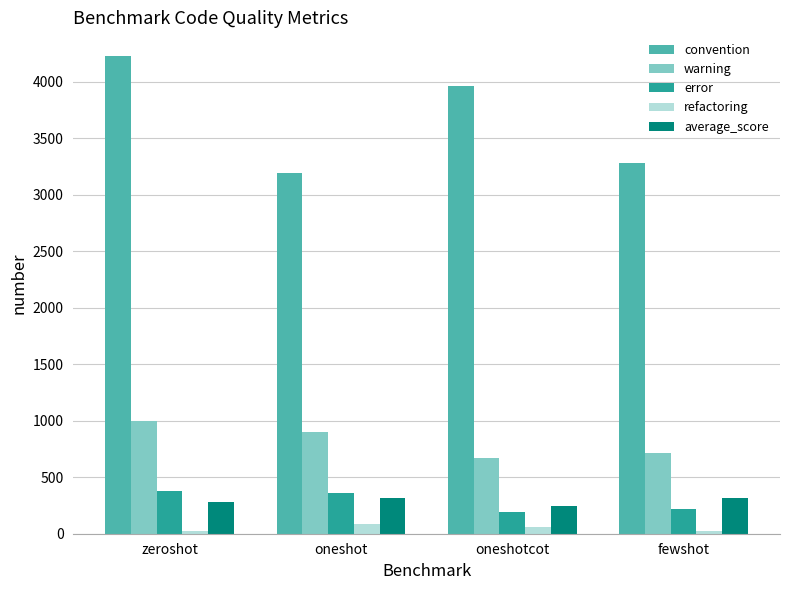

What is the difference between the maximum and minimum values in the warning series?

330.0